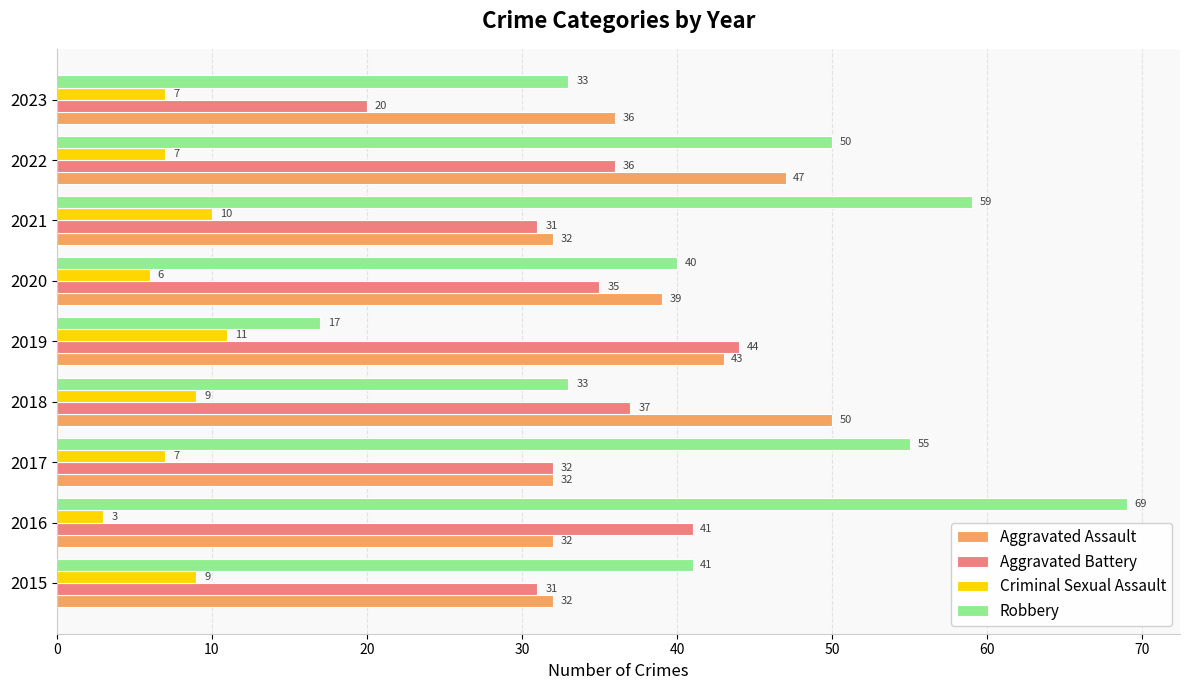

At which category is the sum across all series the highest?

2016